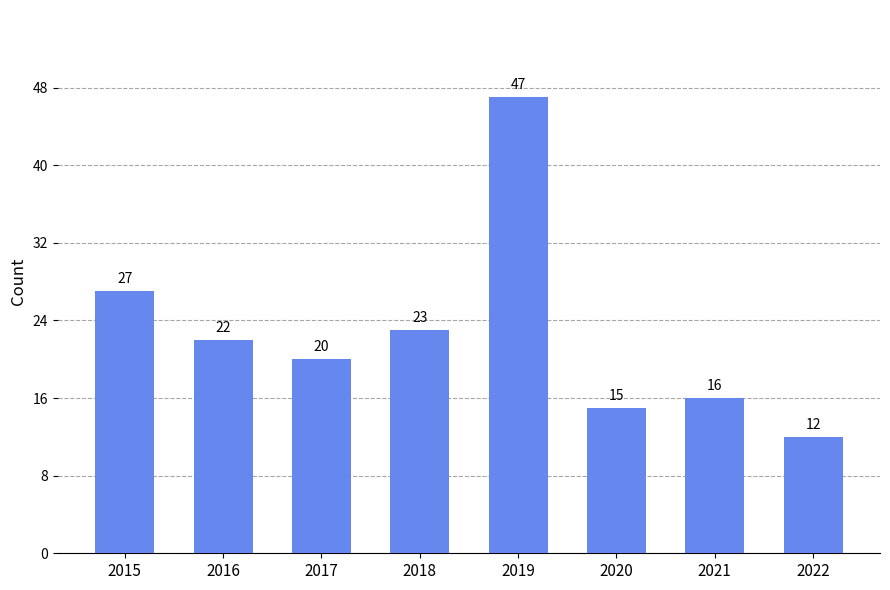

Approximately how many times larger is the value at 2022 compared to 2018?

0.5